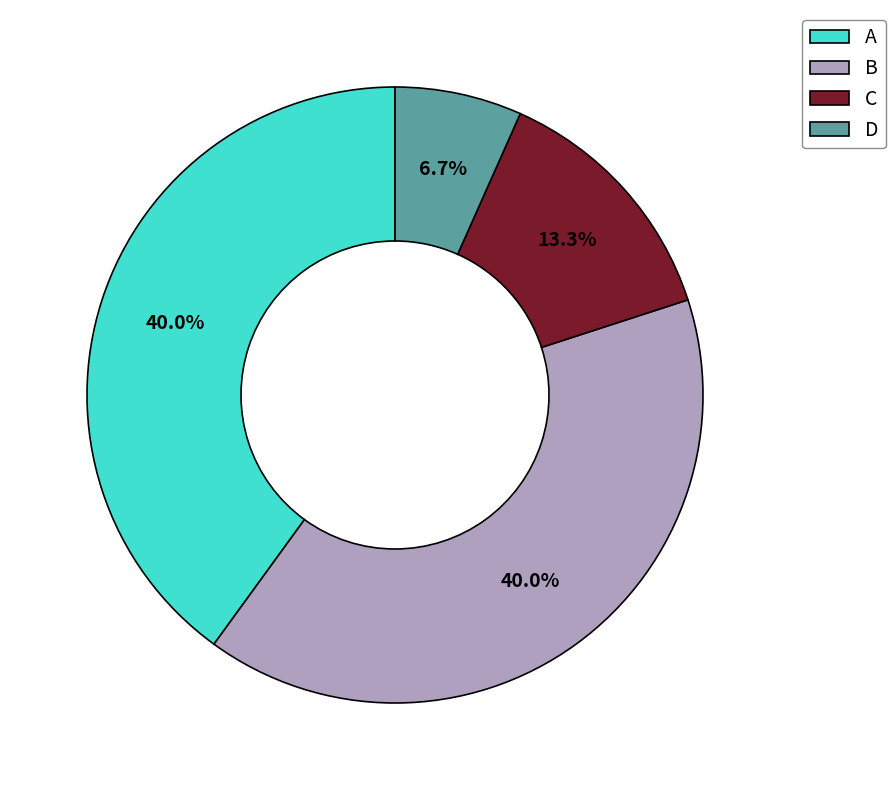

Count the number of slices in the pie.

4